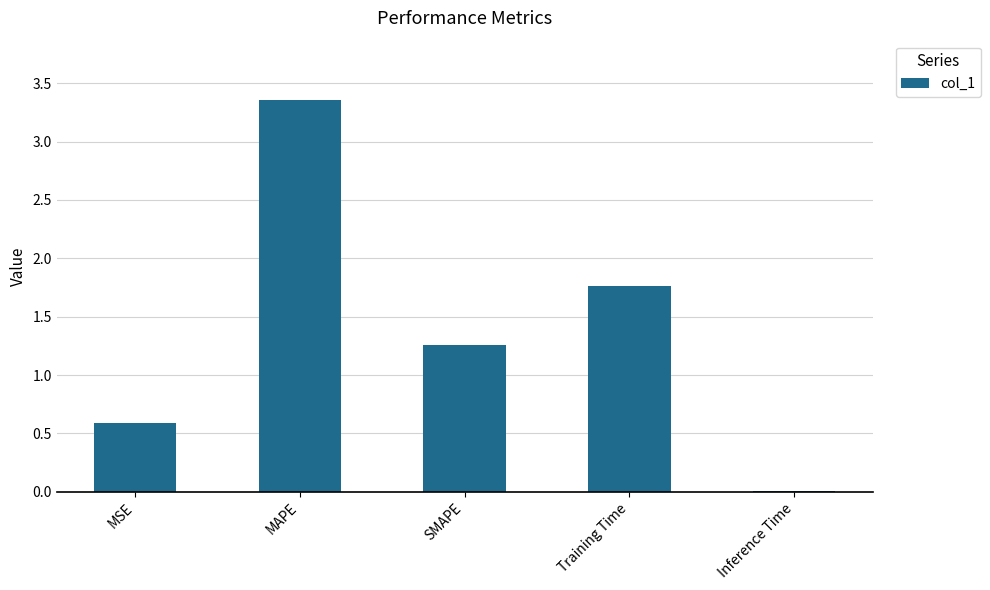

The chart shows a value of 0.6 at MSE. True or false?

True